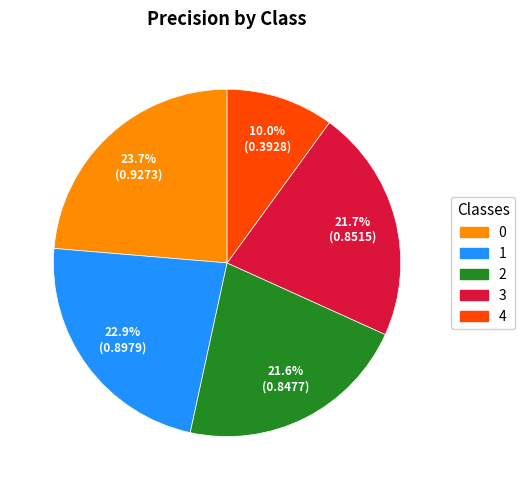

Is it true that 1 is 23% of the pie?

True